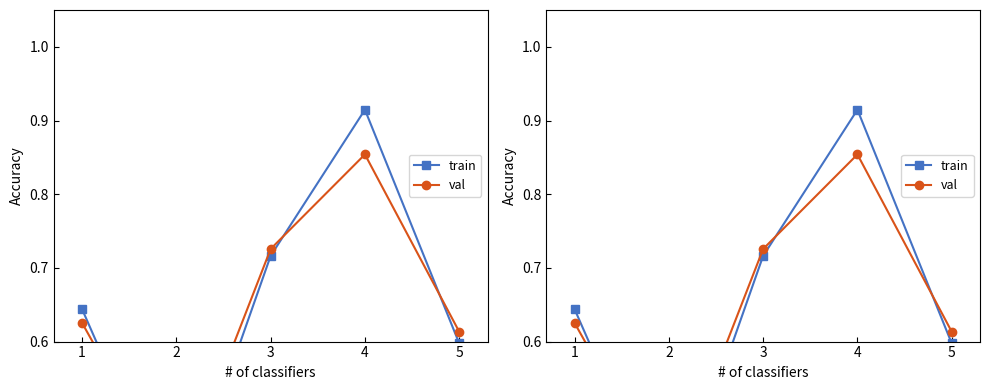

What is the difference between the maximum and minimum values in the val series?

0.5